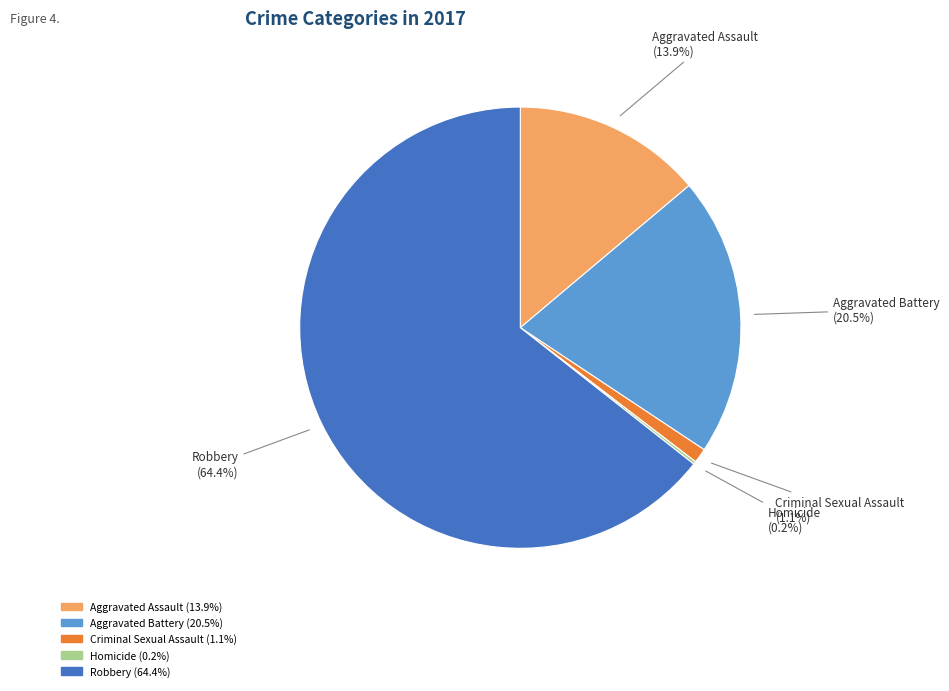

Which category has the biggest portion of the pie?

Robbery